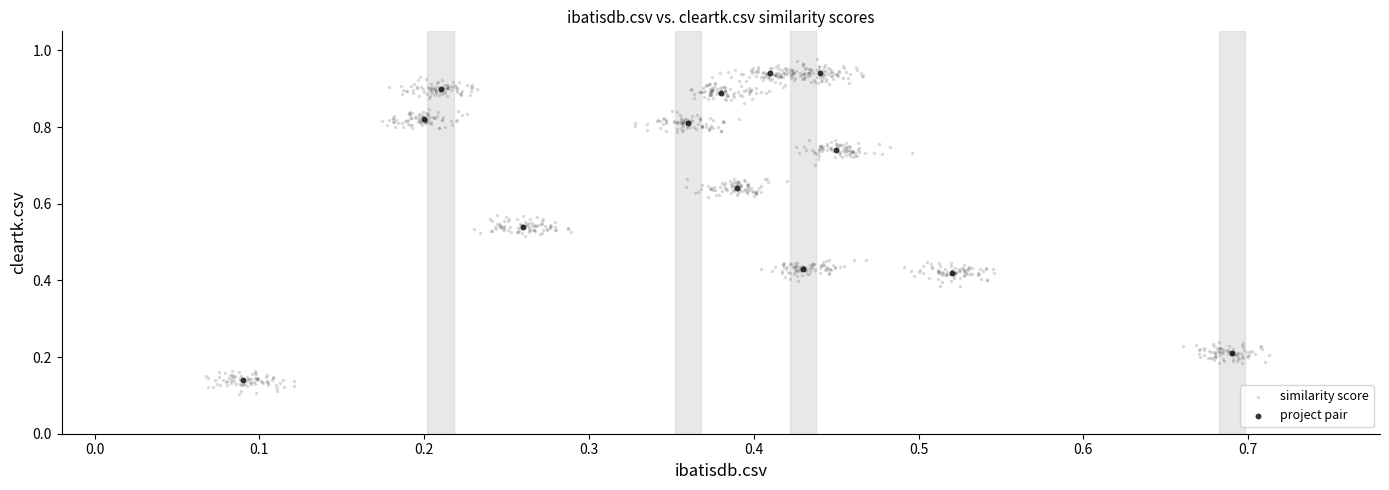

Which series has the largest Y range (max minus min)?

similarity score